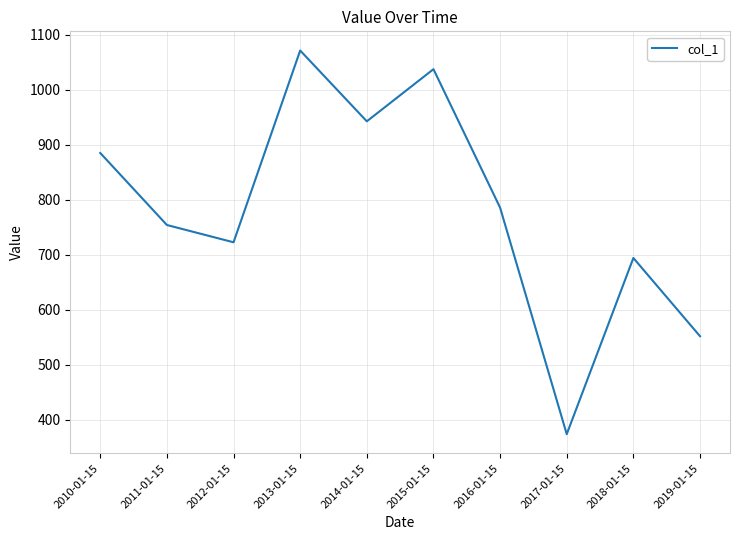

What is the difference between the maximum and minimum values?

697.9